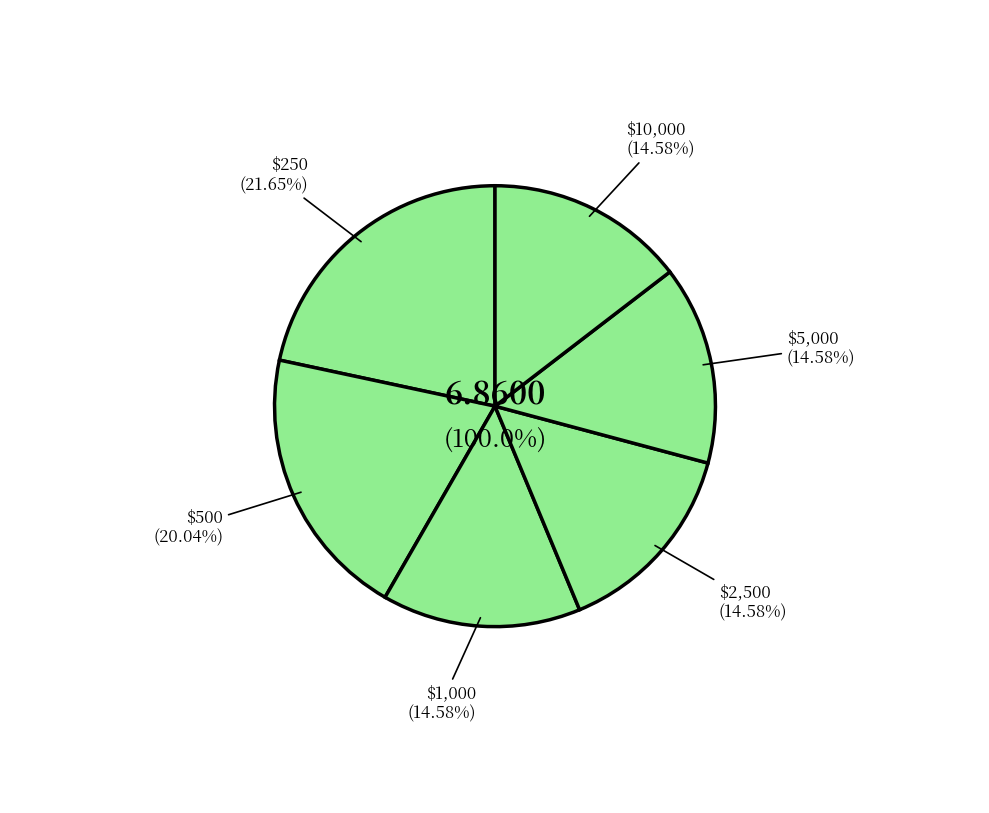

Which category has the smallest portion of the pie?

$1,000